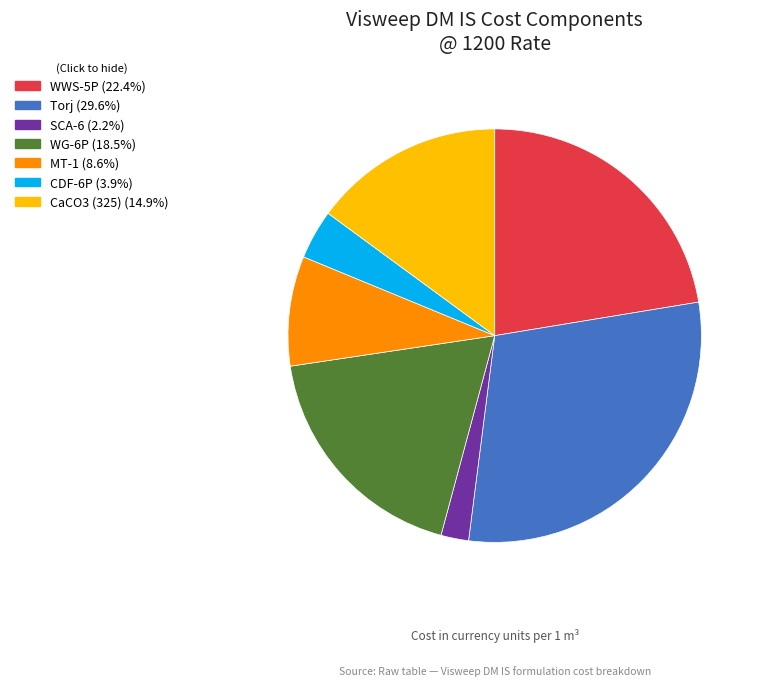

Which slice is the smallest?

SCA-6